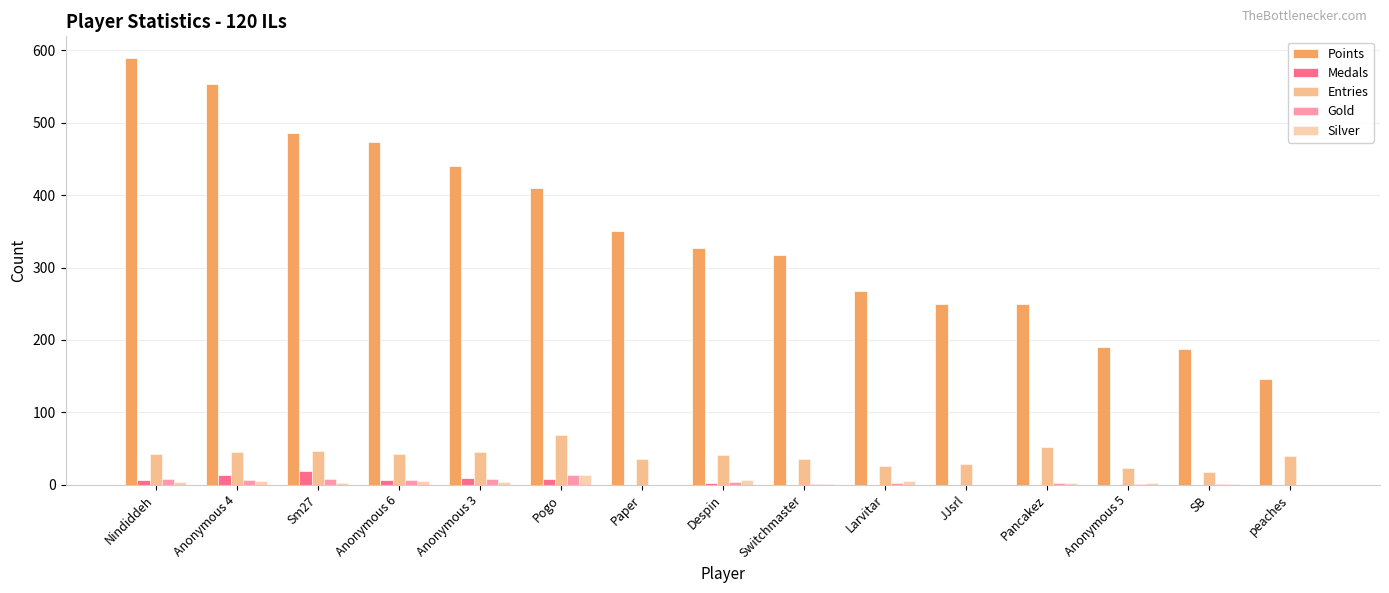

How many series are shown in this chart?

5